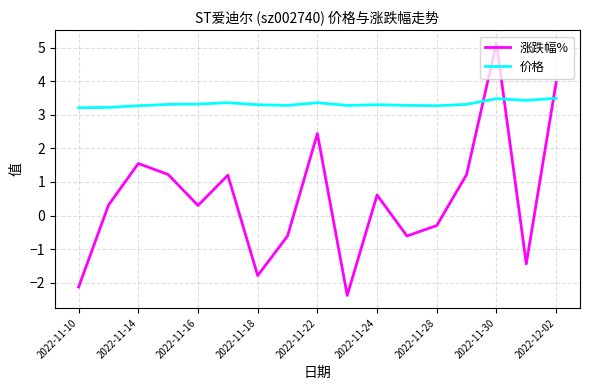

What is the difference between the maximum and minimum values in the 价格 series?

0.3